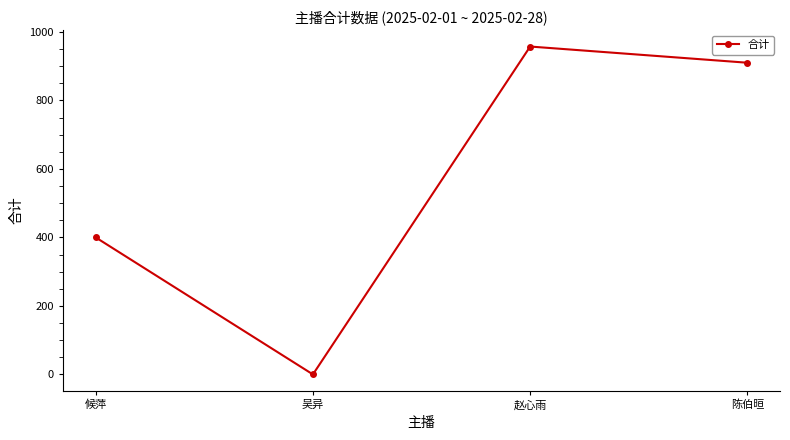

Reading left to right, list all the values displayed in this chart.

候萍=400.0	吴异=0.0	赵心雨=957.2	陈伯晅=910.0